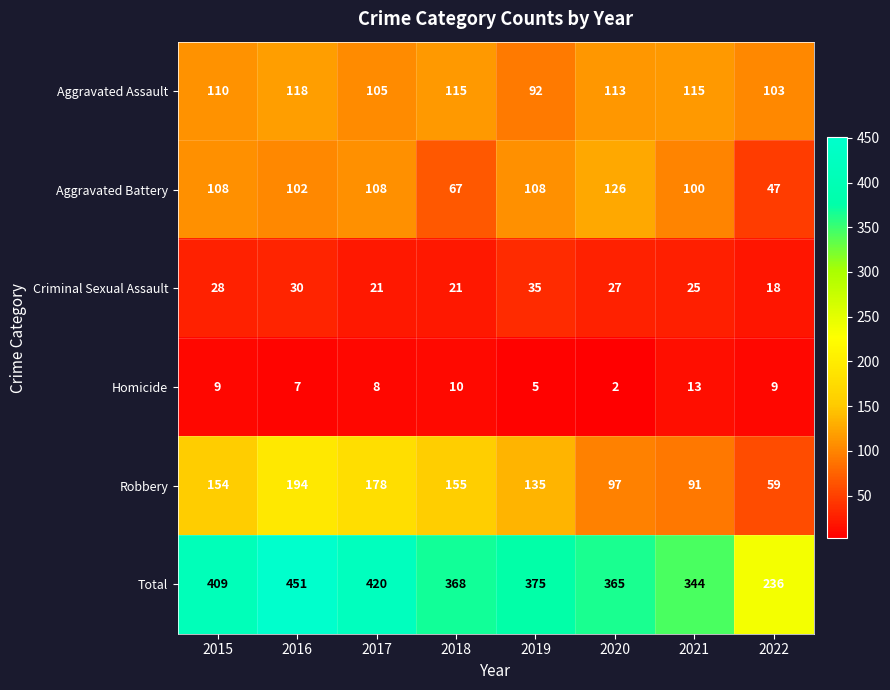

Which series has the widest spread of values?

Total